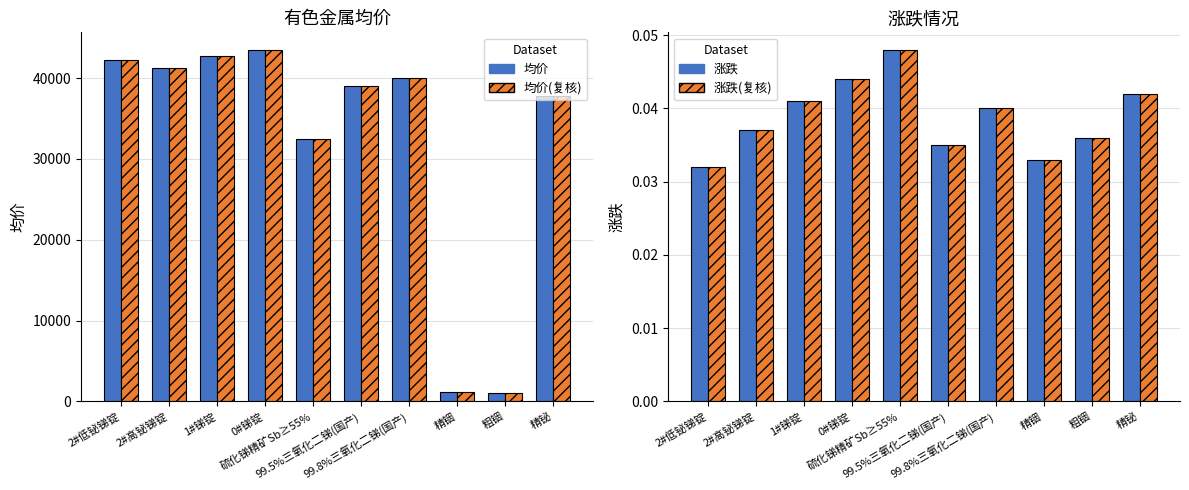

Rank the series by their maximum value, from highest to lowest.

均价, 均价(复核), 涨跌, 涨跌(复核)